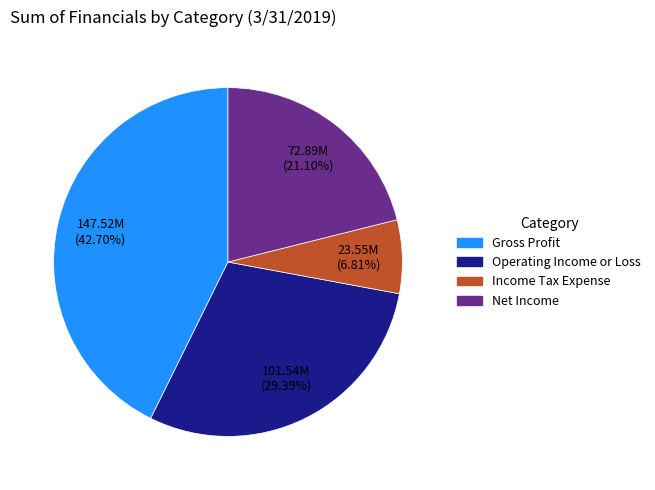

How many slices are in this pie chart?

4